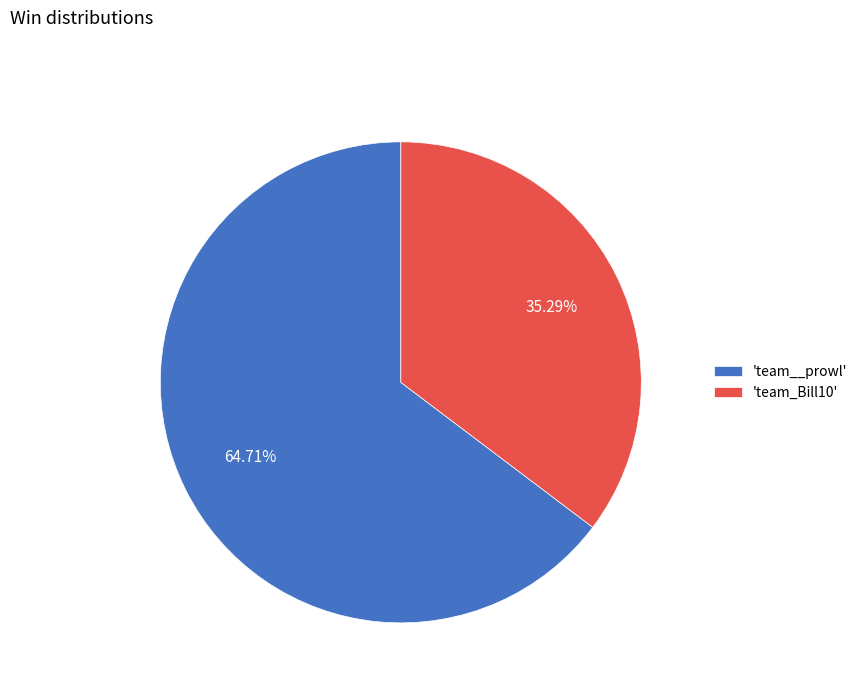

Approximately how many times larger is the value at 'team_Bill10' compared to 'team__prowl'?

0.5